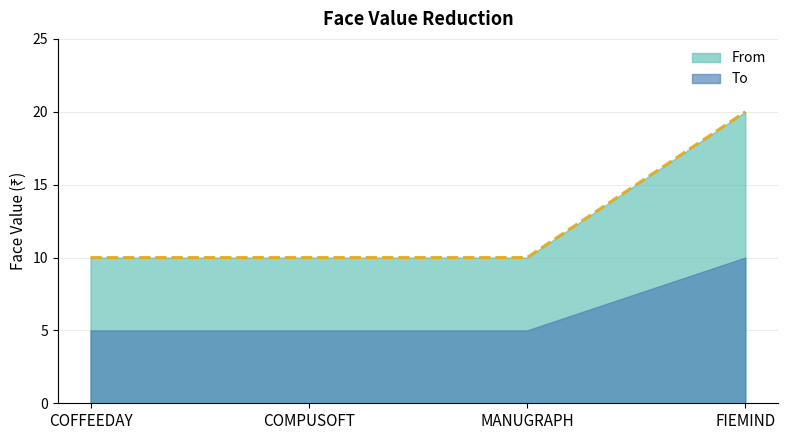

True or false: the data shows 5 at MANUGRAPH.

False